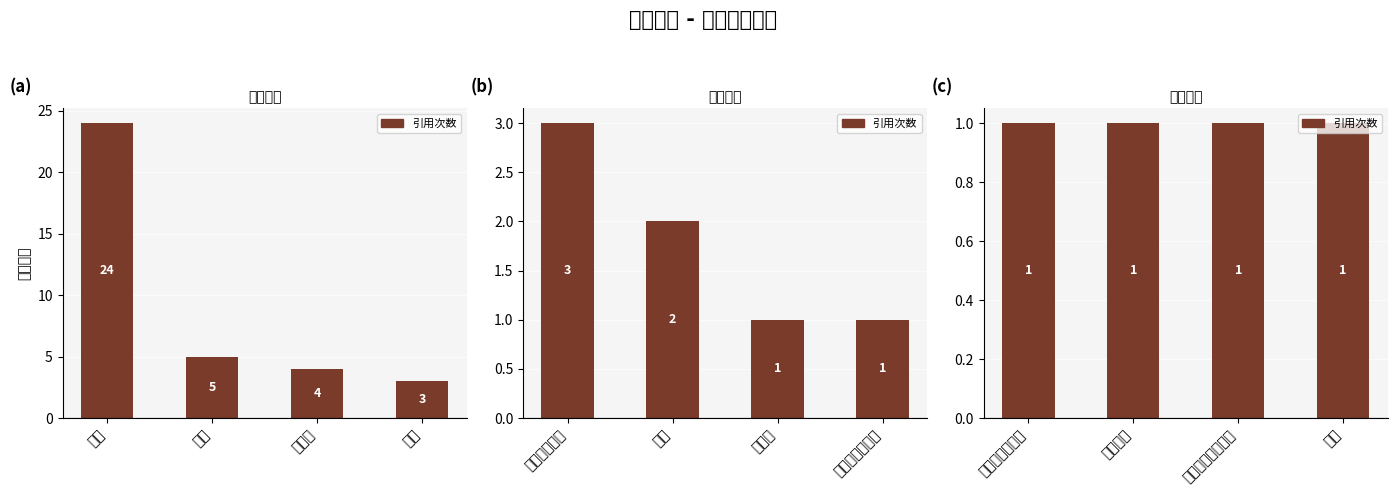

Is it true that the value at 簸箕 is 1?

False